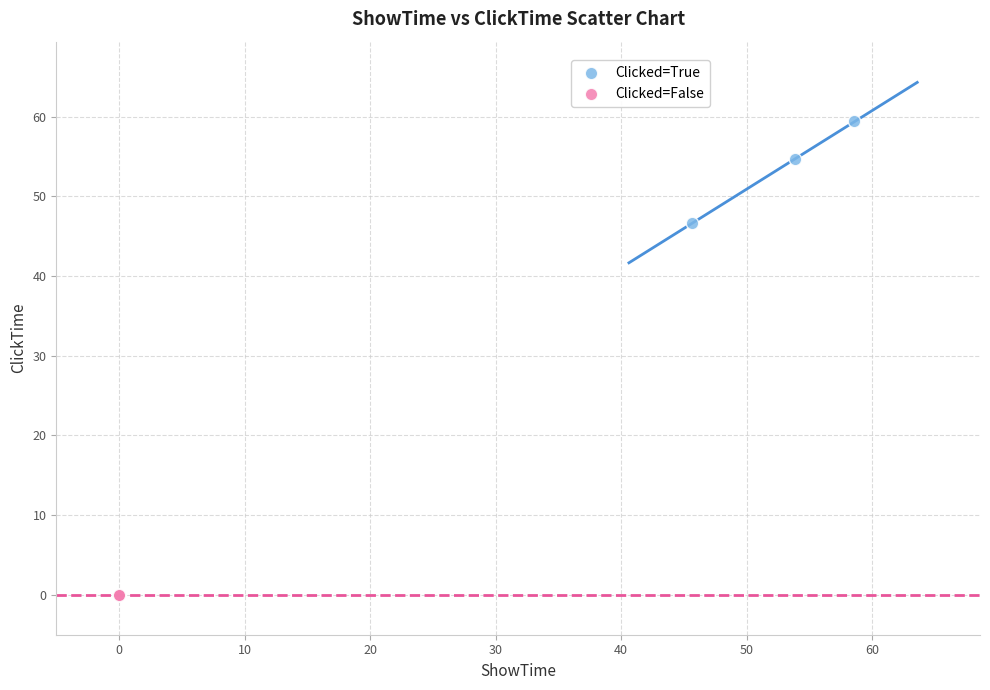

Which series contains the highest Y value?

Clicked=True